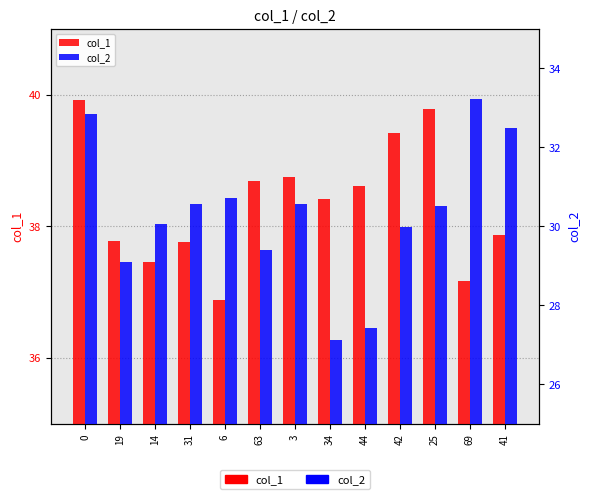

Which series changed the most between 3 and 44?

col_2